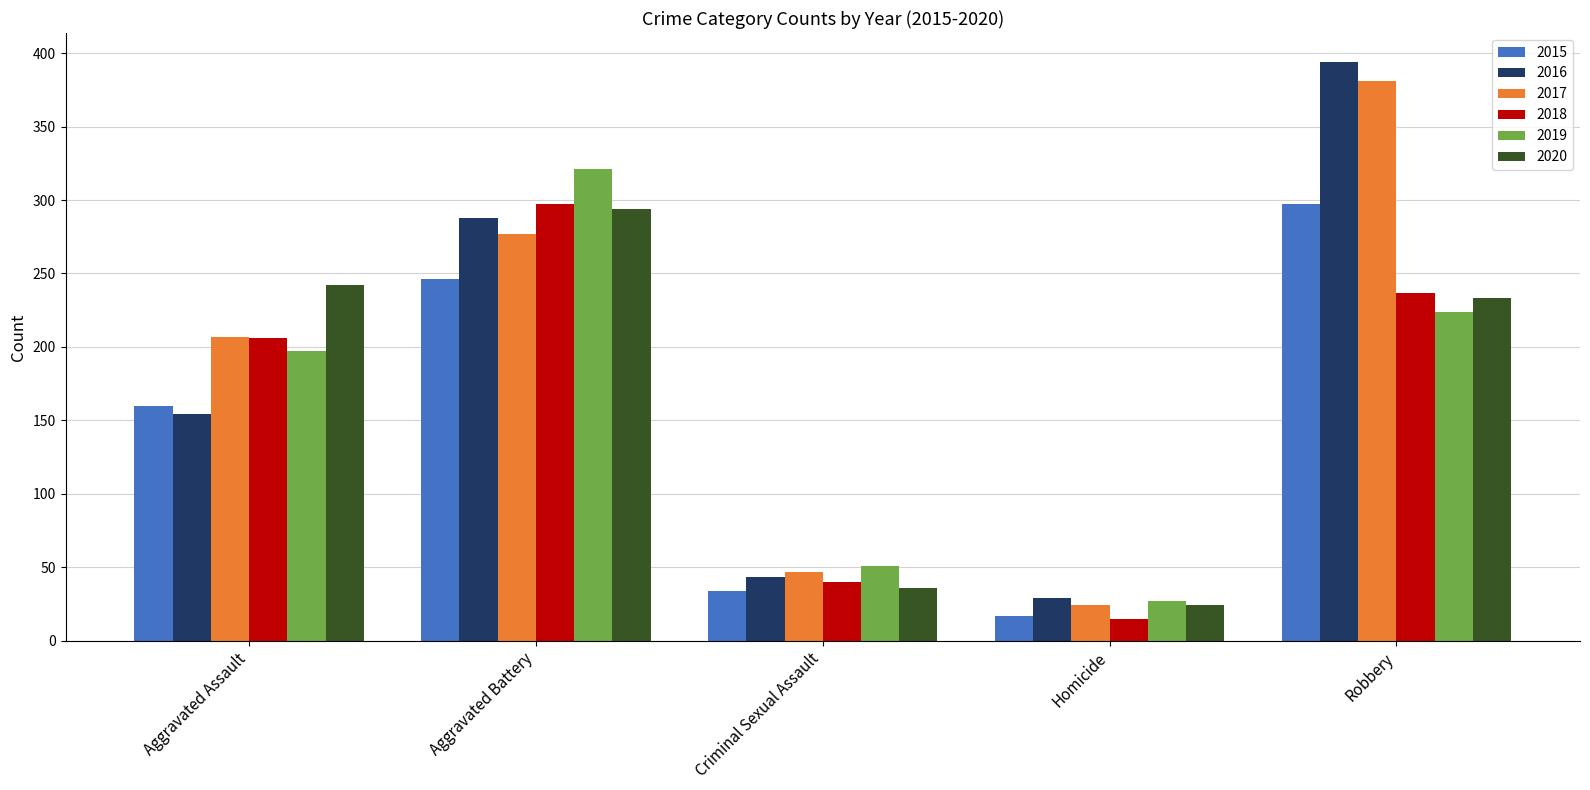

List the labels in order of 2019 value, smallest first.

Homicide, Criminal Sexual Assault, Aggravated Assault, Robbery, Aggravated Battery